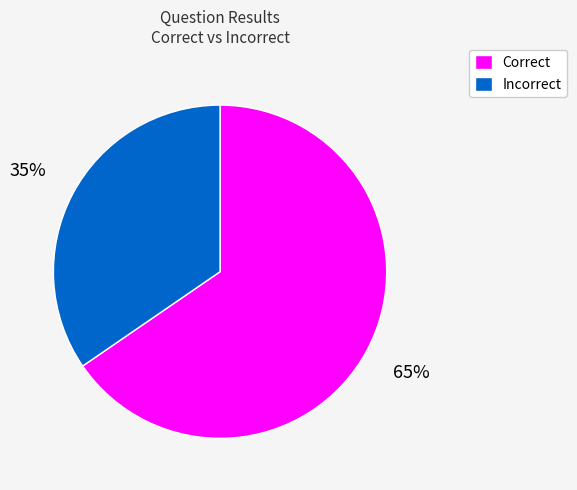

Which category has the smallest portion of the pie?

Incorrect